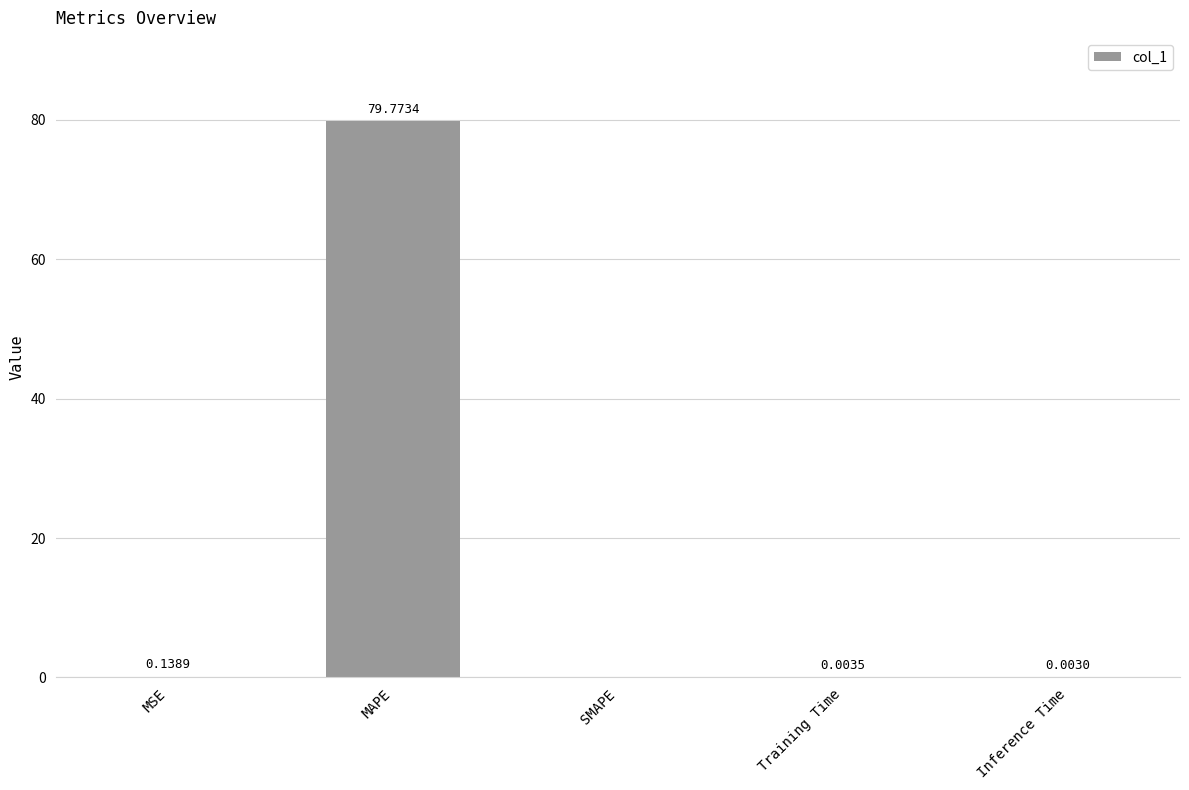

What is the sum of the values at MAPE and Inference Time?

79.8